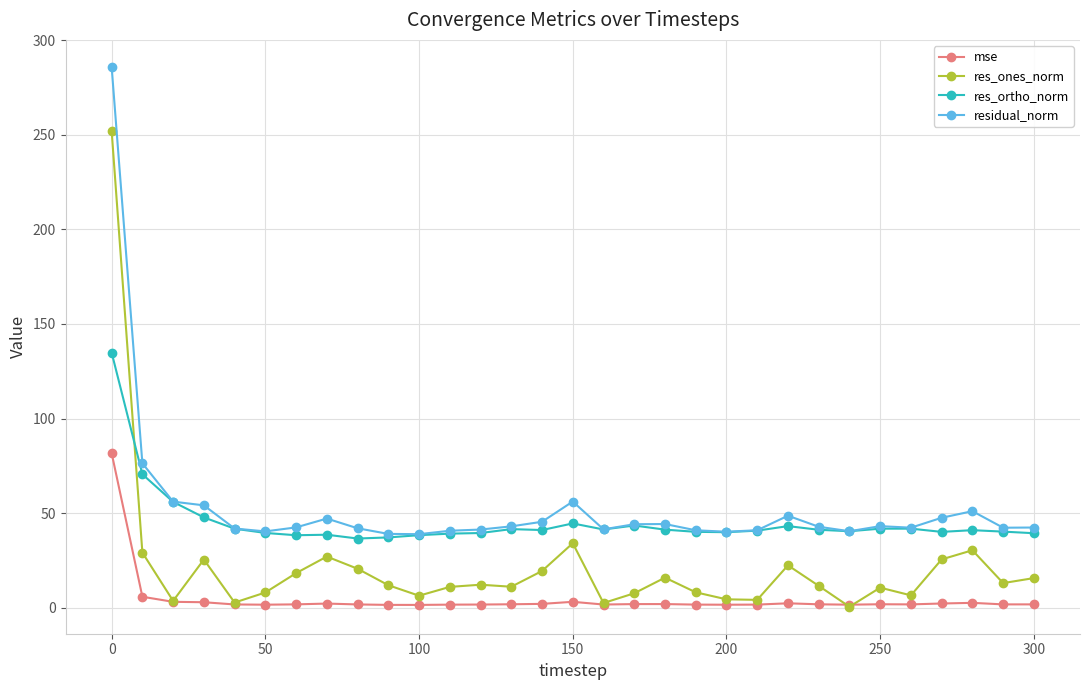

Count the number of categories in the chart.

31